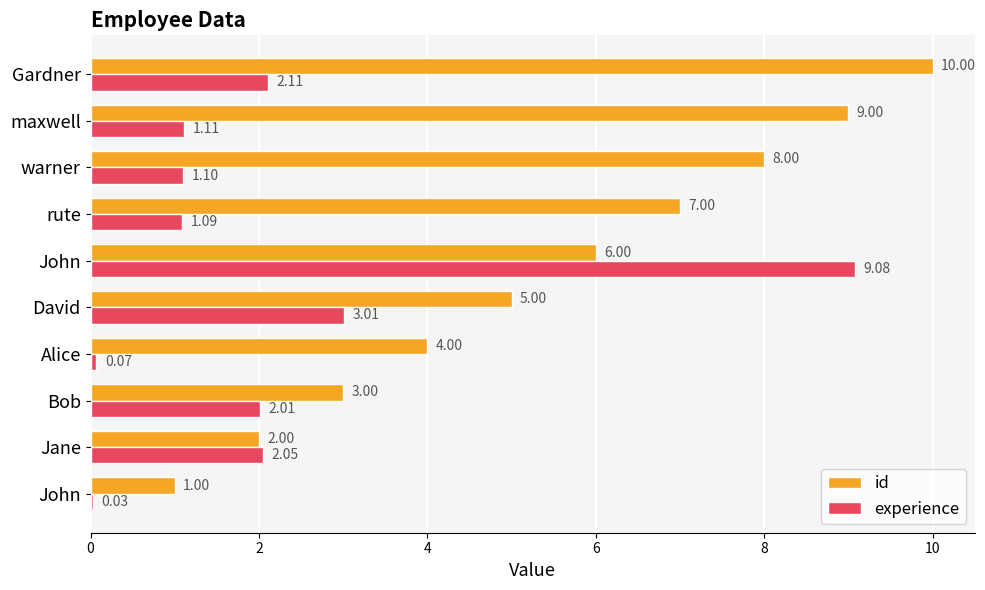

What is the maximum value shown in the chart?

10.0